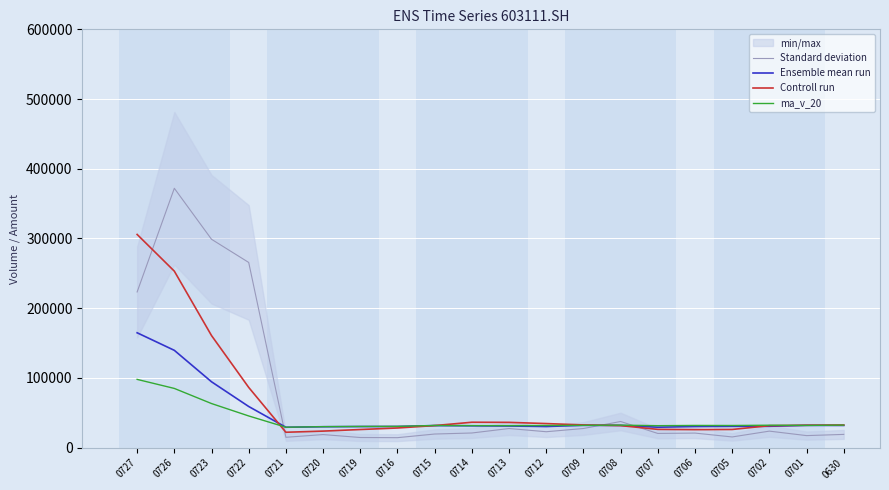

Between 0707 and 0714, which is larger?

0714